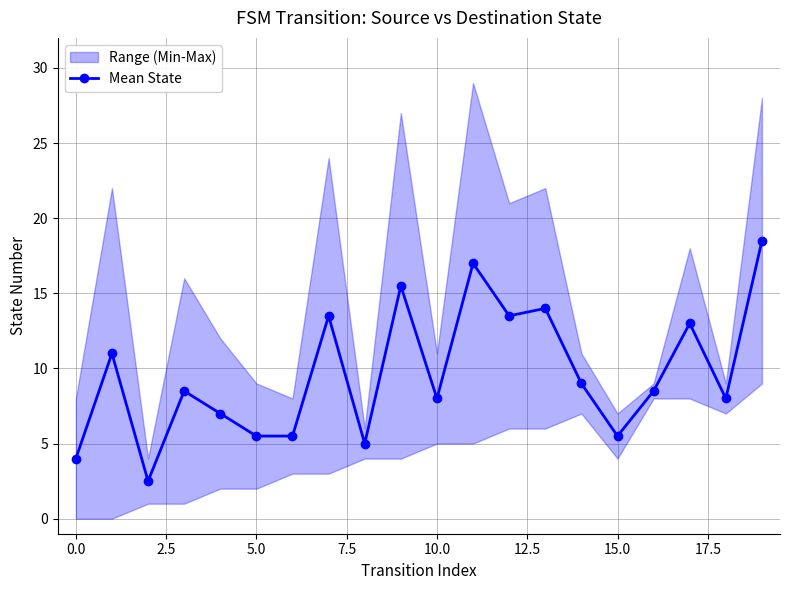

Is it true that Mean State equals 4.0 at 0.0?

True